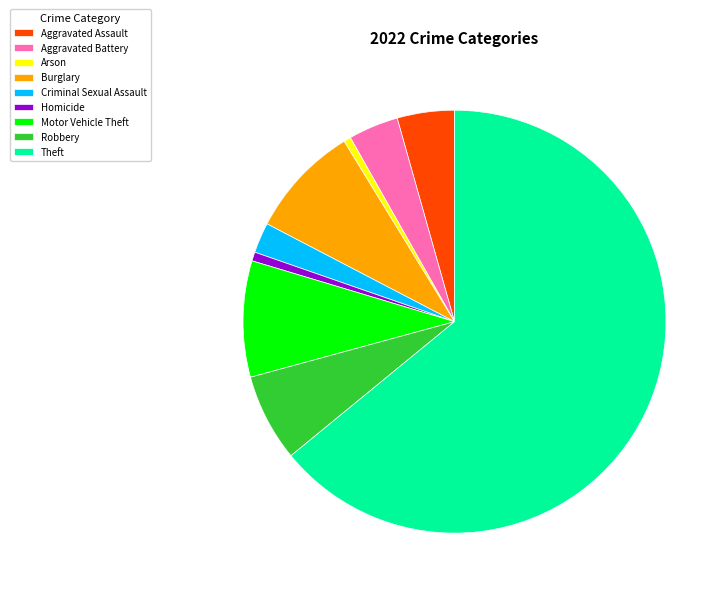

Which slice is the largest?

Theft